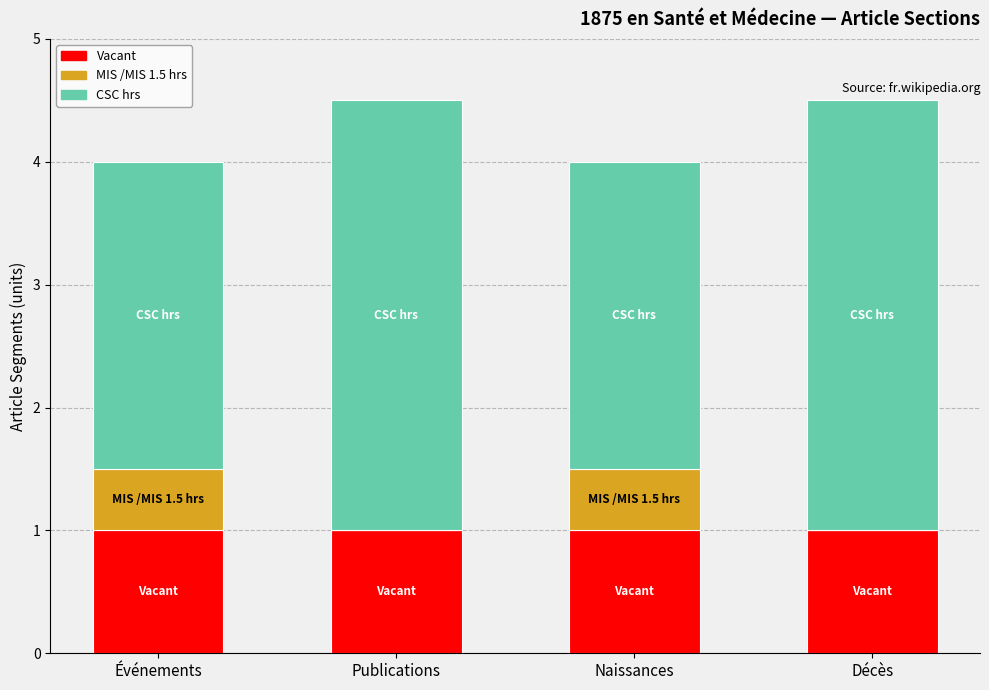

Read the Vacant value at Décès.

1.0